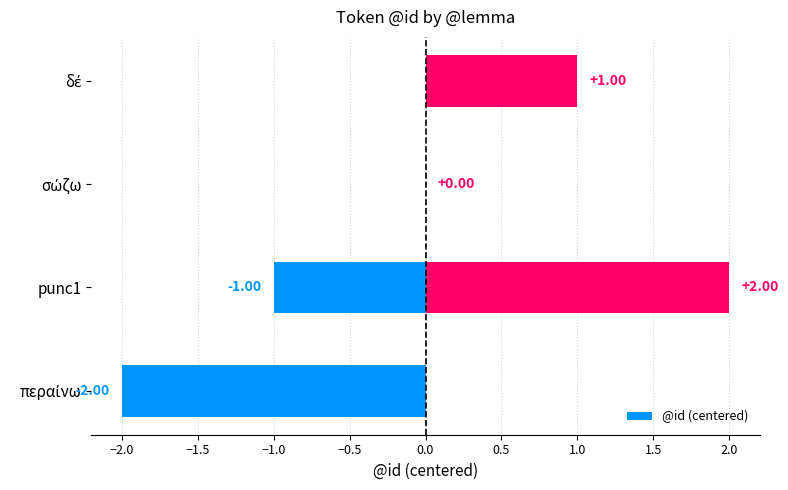

How many data points are above 0?

2